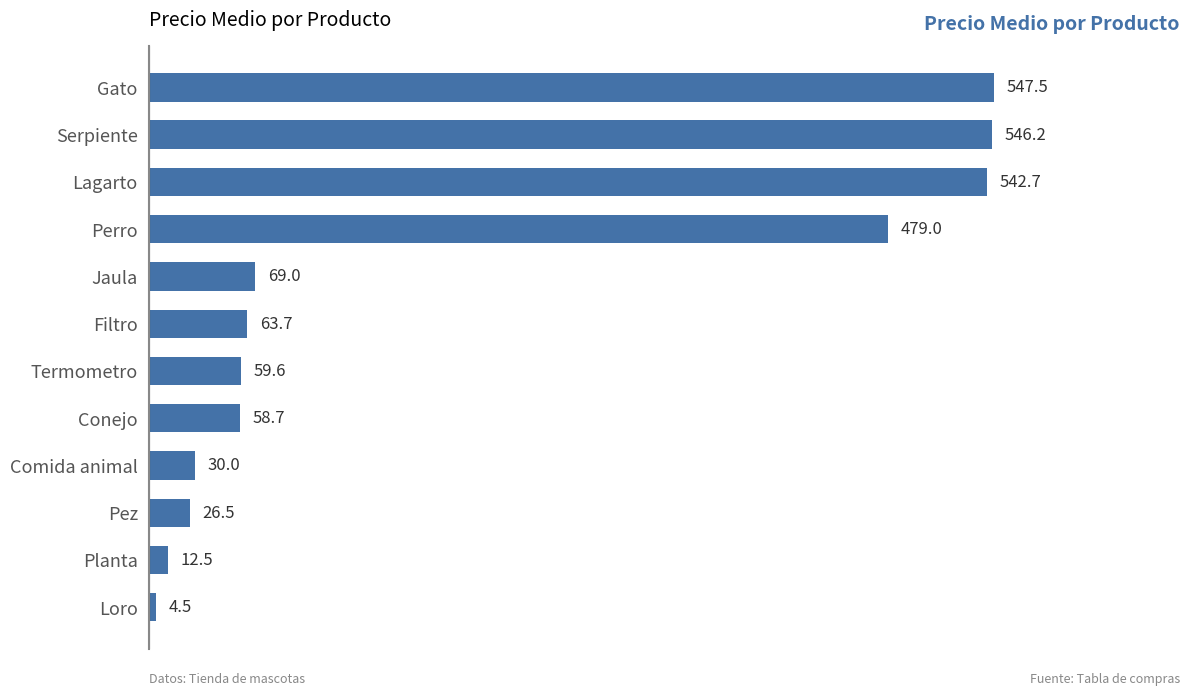

List the labels in order of value, largest first.

Gato, Serpiente, Lagarto, Perro, Jaula, Filtro, Termometro, Conejo, Comida animal, Pez, Planta, Loro